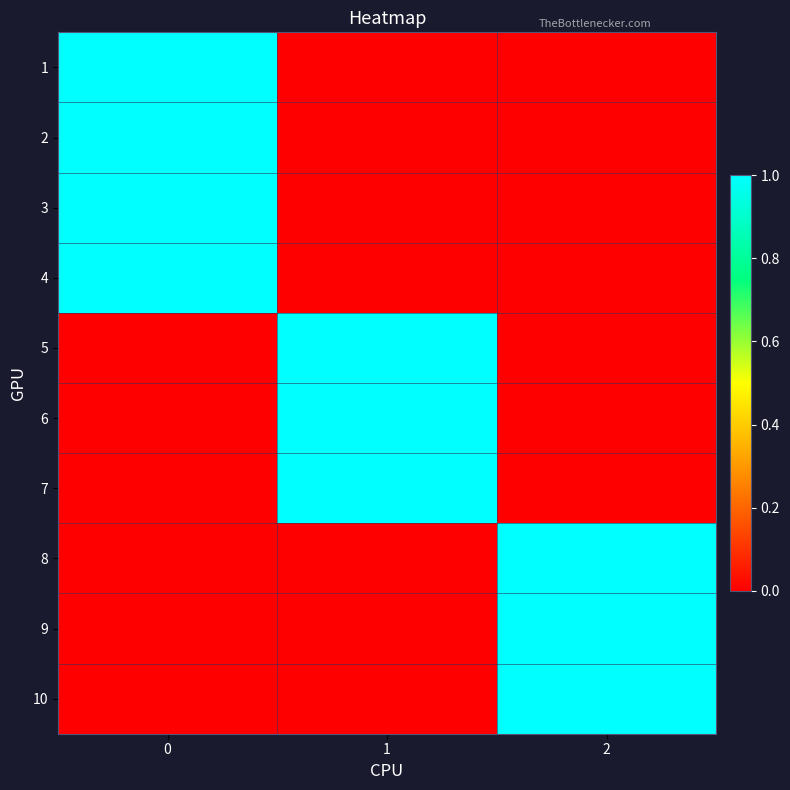

Reading left to right, list all the values displayed in this chart.

1: 0=1	1=0	2=0
2: 0=1	1=0	2=0
3: 0=1	1=0	2=0
4: 0=1	1=0	2=0
5: 0=0	1=1	2=0
6: 0=0	1=1	2=0
7: 0=0	1=1	2=0
8: 0=0	1=0	2=1
9: 0=0	1=0	2=1
10: 0=0	1=0	2=1